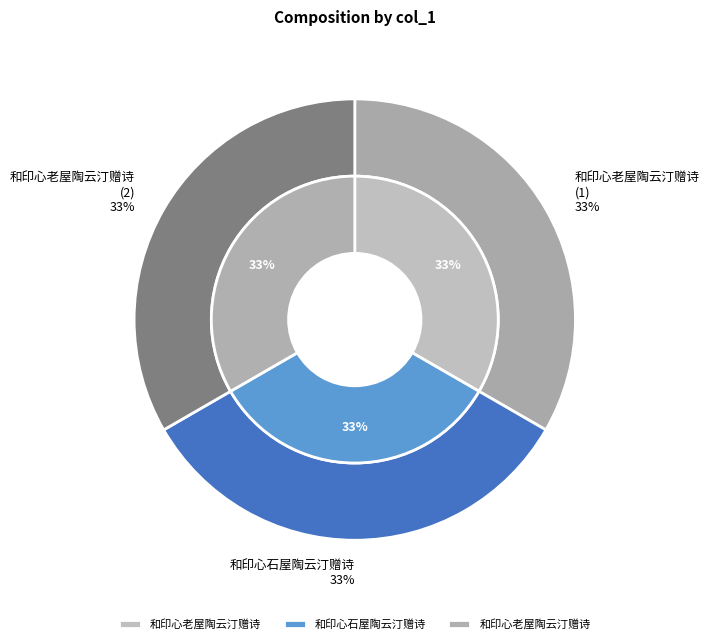

True or false: 和印心老屋陶云汀赠诗 accounts for 41% of the total.

False